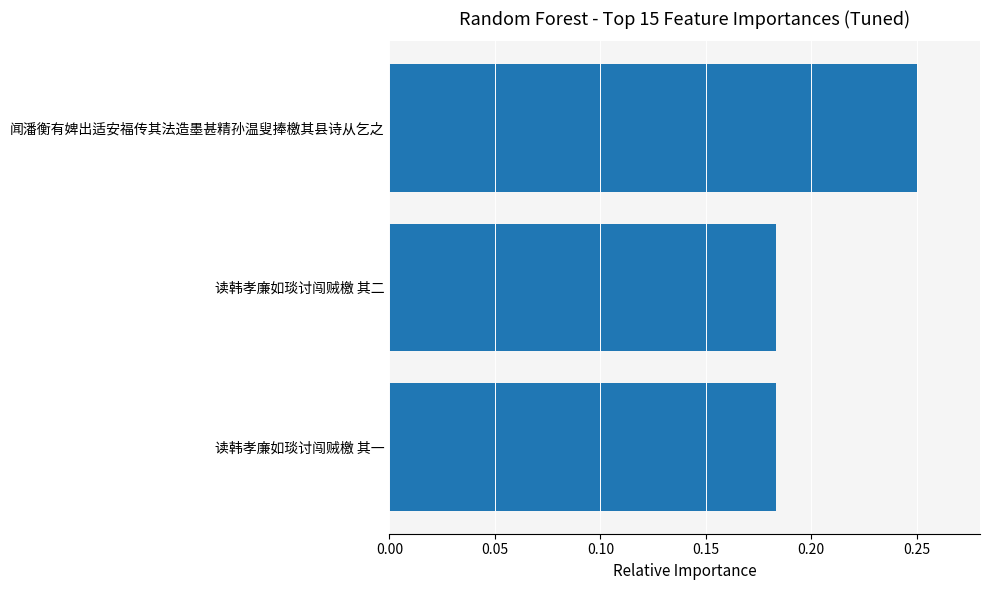

Between 闻潘衡有婢出适安福传其法造墨甚精孙温叟捧檄其县诗从乞之 and 读韩孝廉如琰讨闯贼檄 其二, which is larger?

闻潘衡有婢出适安福传其法造墨甚精孙温叟捧檄其县诗从乞之